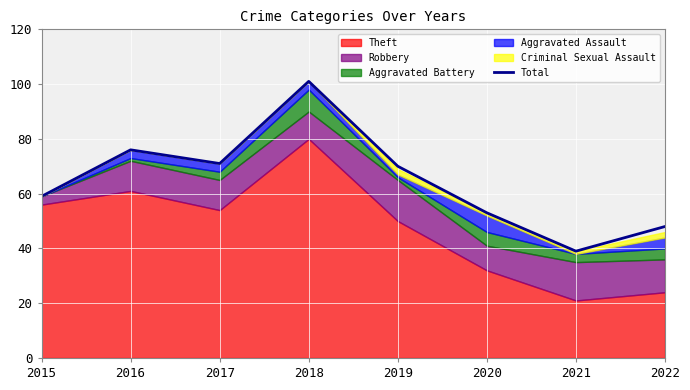

The chart shows a value of 84 at 2022. True or false?

False